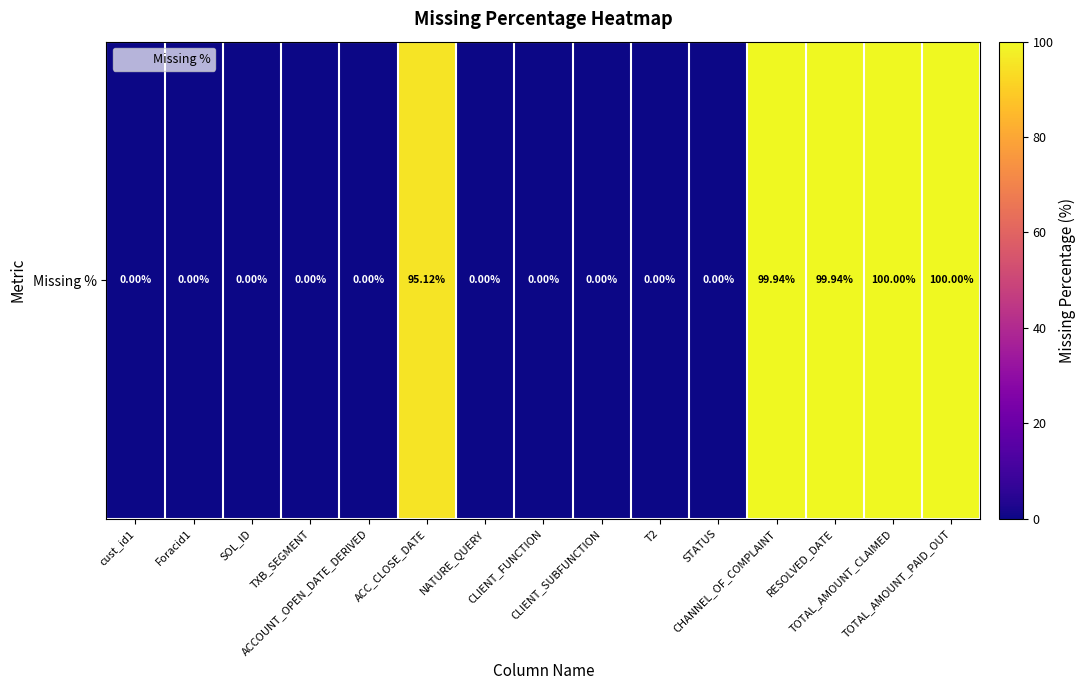

The value at TOTAL_AMOUNT_PAID_OUT is 100.0. True or false?

True